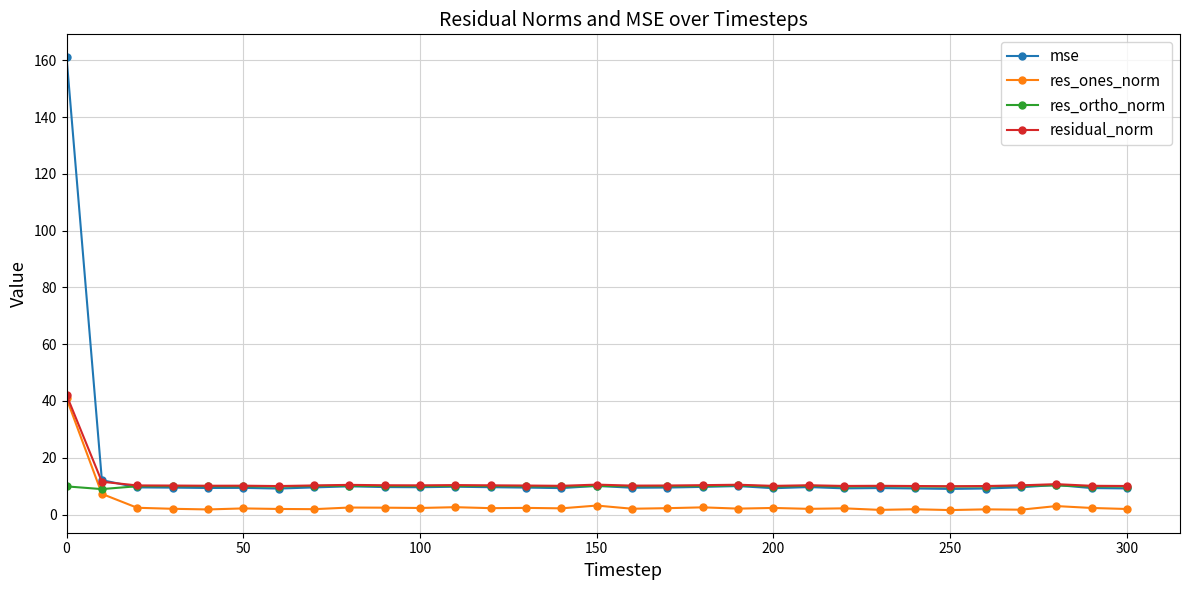

True or false: mse and res_ones_norm cross at least once.

False